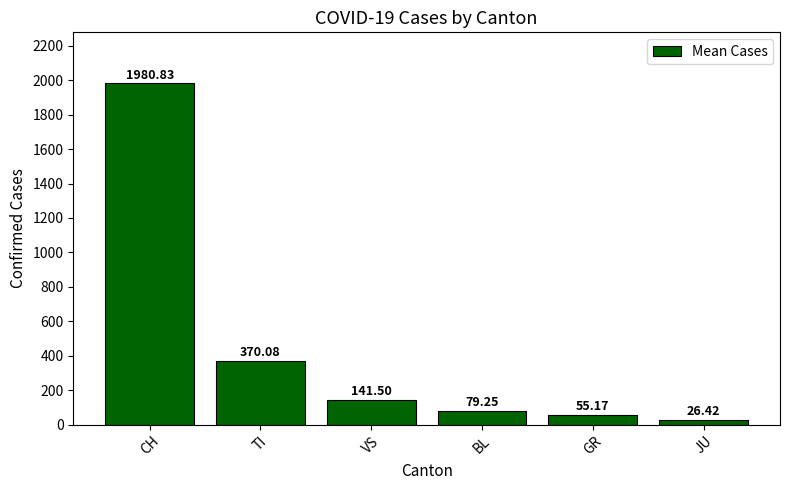

The value at CH is 3287.4. True or false?

False